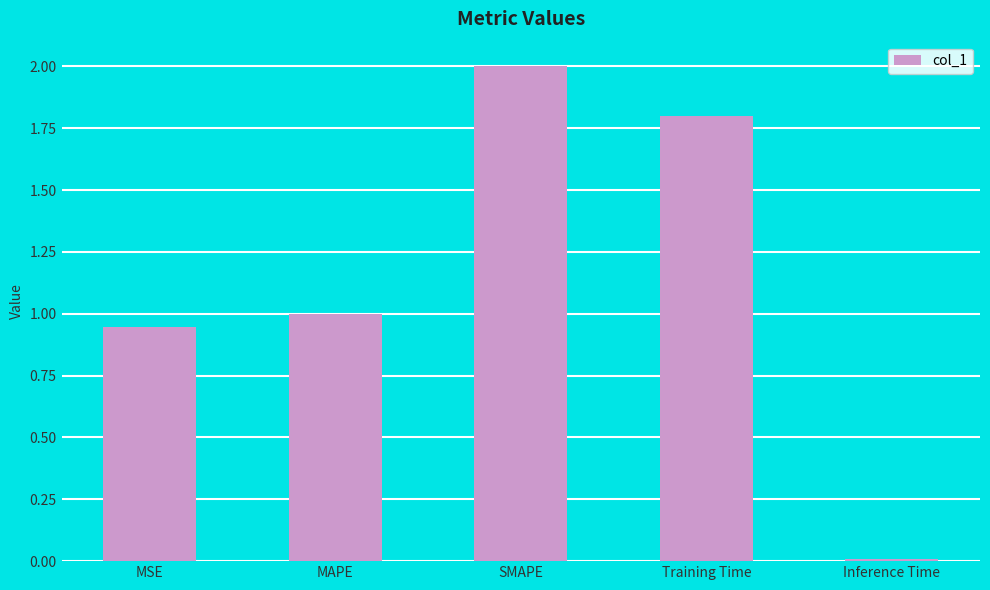

The value at MAPE is 1.0. True or false?

True